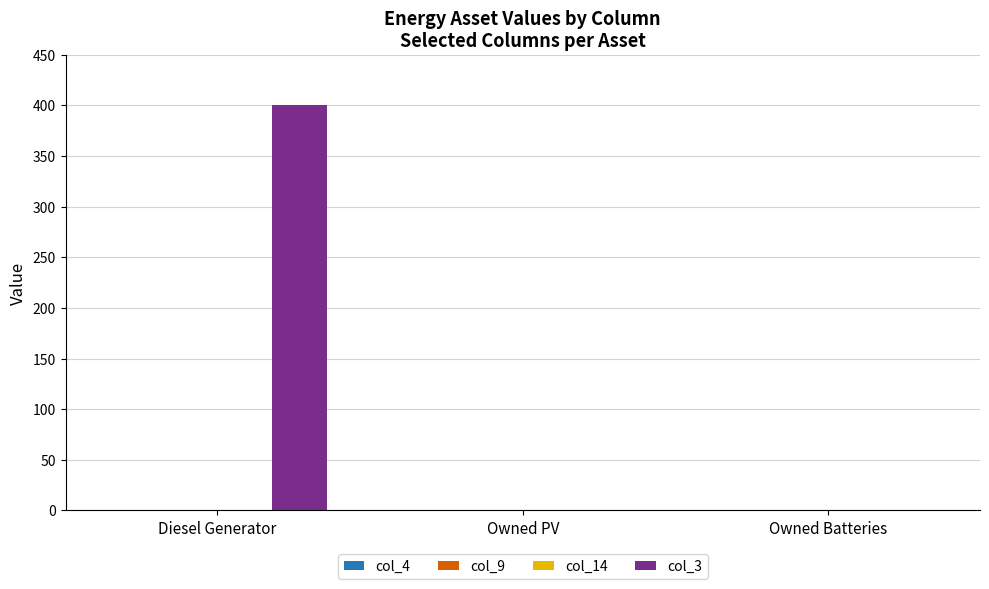

What is the greatest value displayed?

400